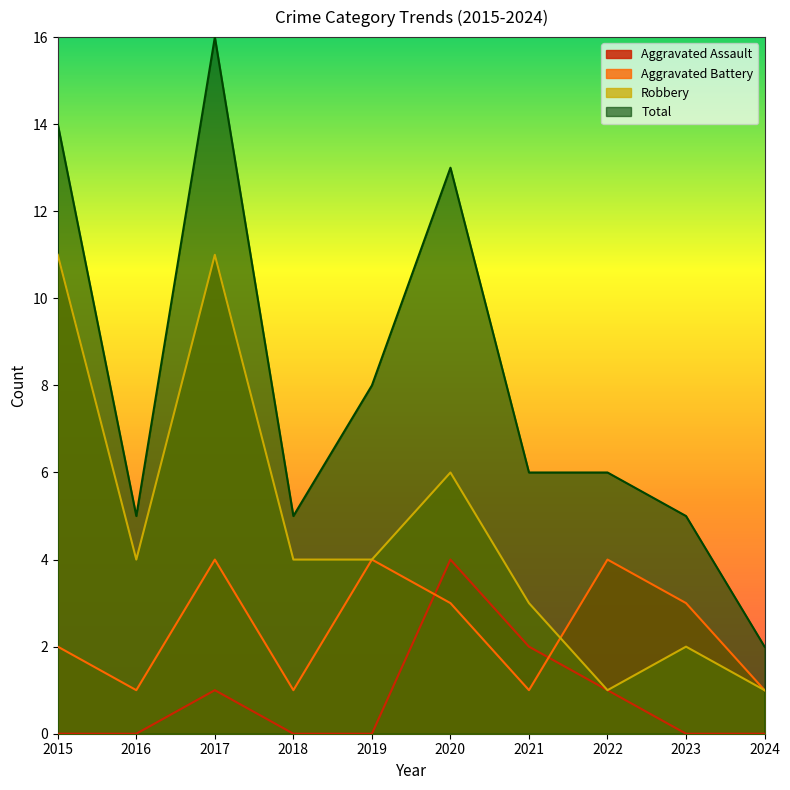

Reading left to right, list all the values displayed in this chart.

Aggravated Assault: 0	0	1	0	0	4	2	1	0	0
Aggravated Battery: 2	1	4	1	4	3	1	4	3	1
Robbery: 11	4	11	4	4	6	3	1	2	1
Total: 14	5	16	5	8	13	6	6	5	2